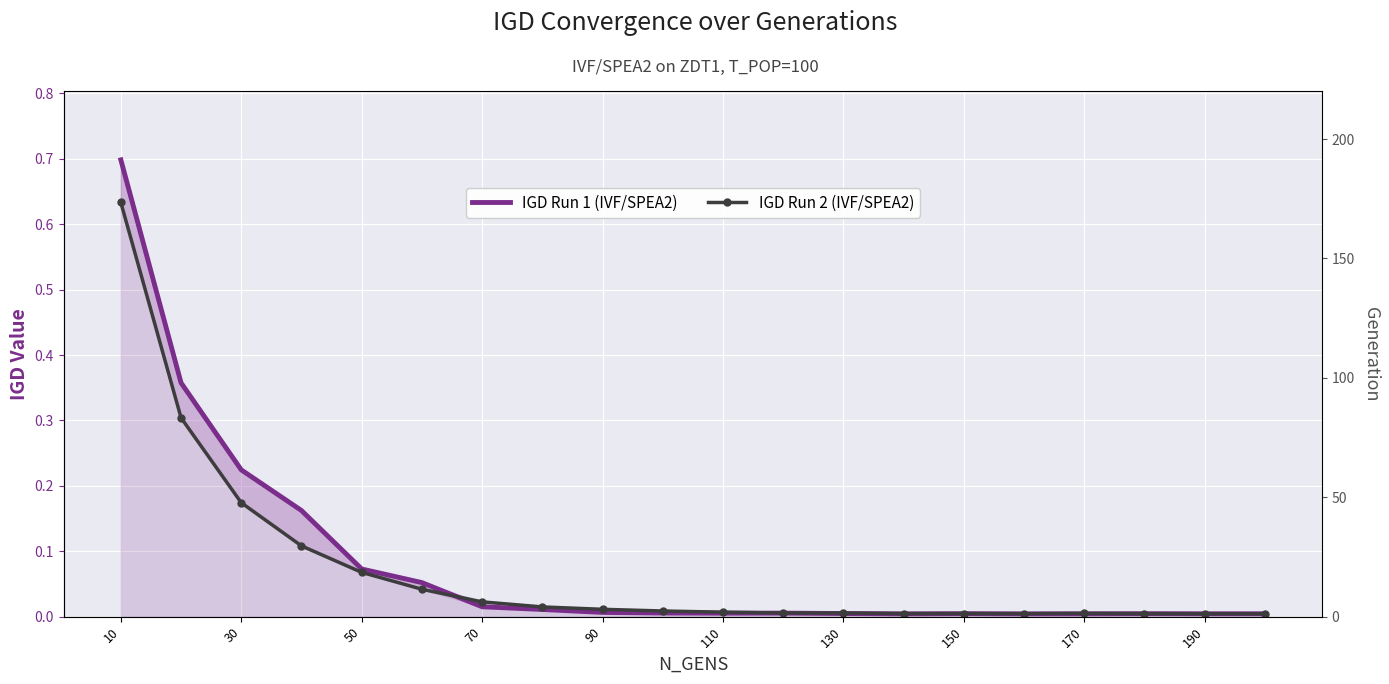

Between 50 and 90, which is larger?

50